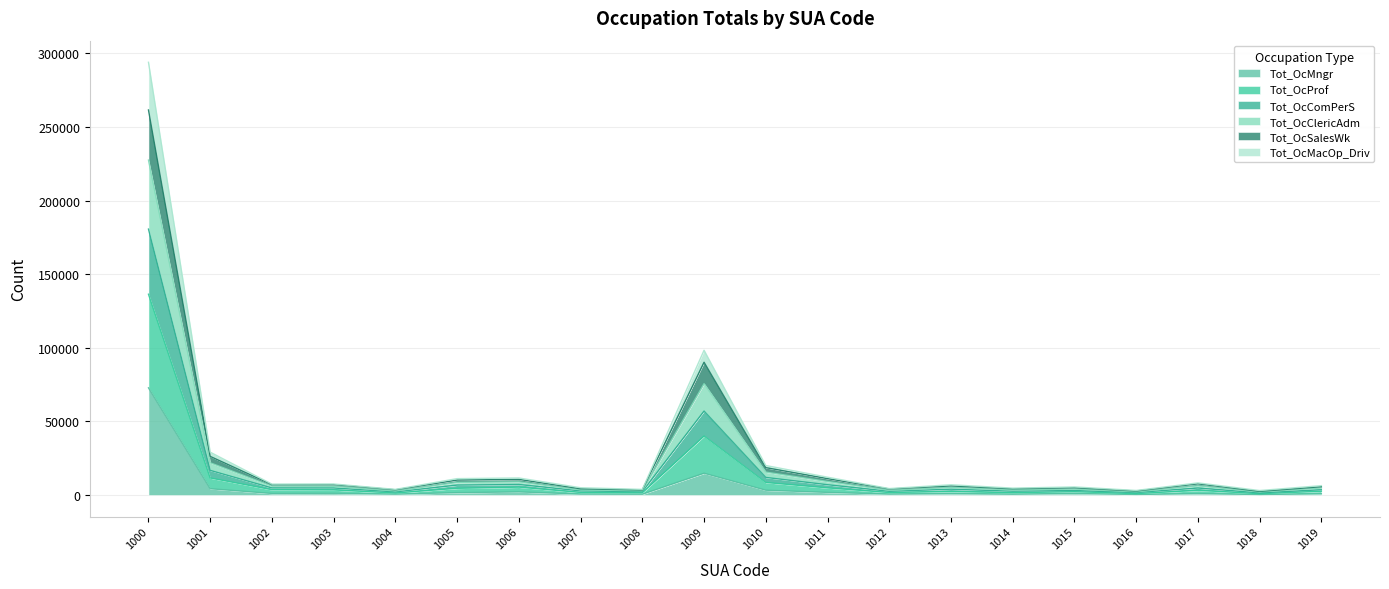

Where is the first local minimum for Tot_OcComPerS?

1002